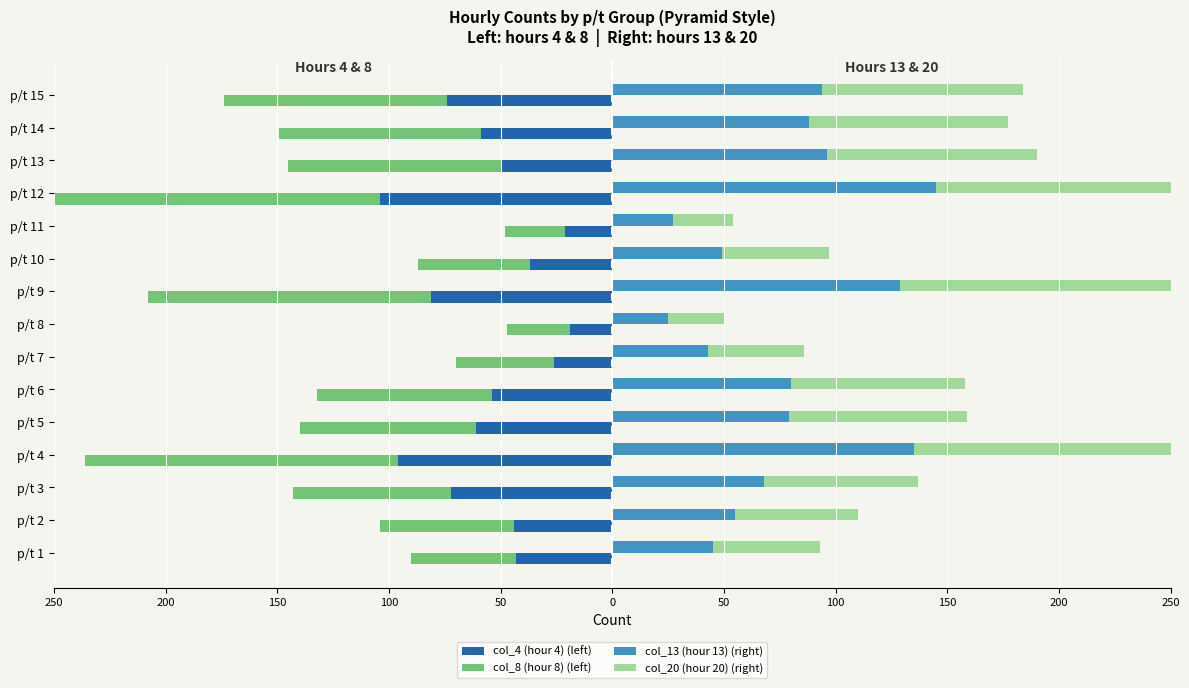

What is the value of the col_20 (hour 20) (right) bar at the 15th from the left?

90